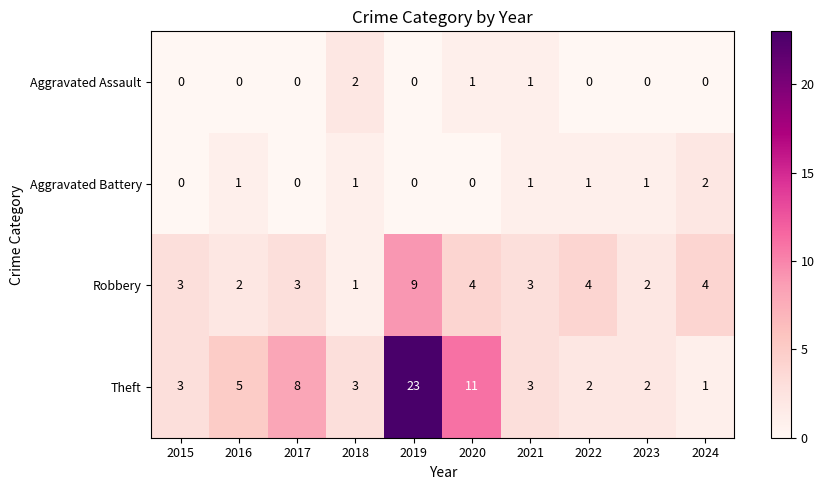

Which series has the widest spread of values?

Theft